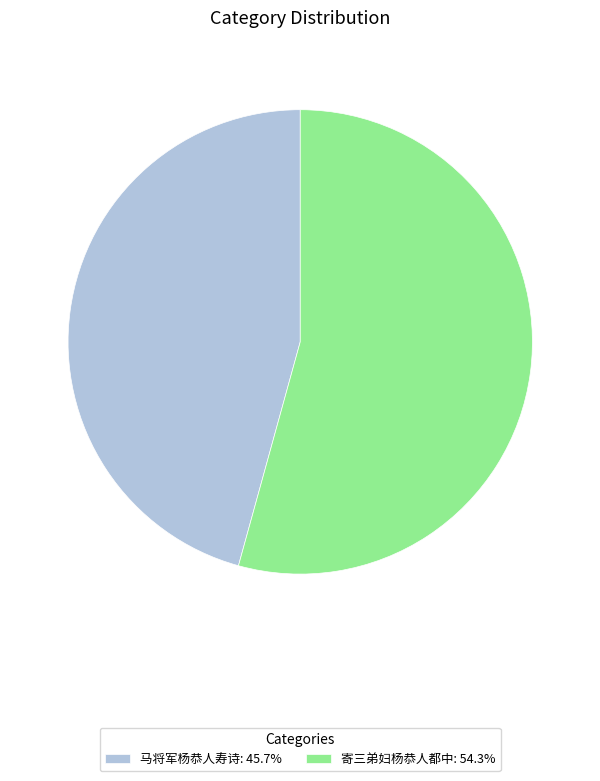

True or false: 寄三弟妇杨恭人都中 accounts for 54% of the total.

True